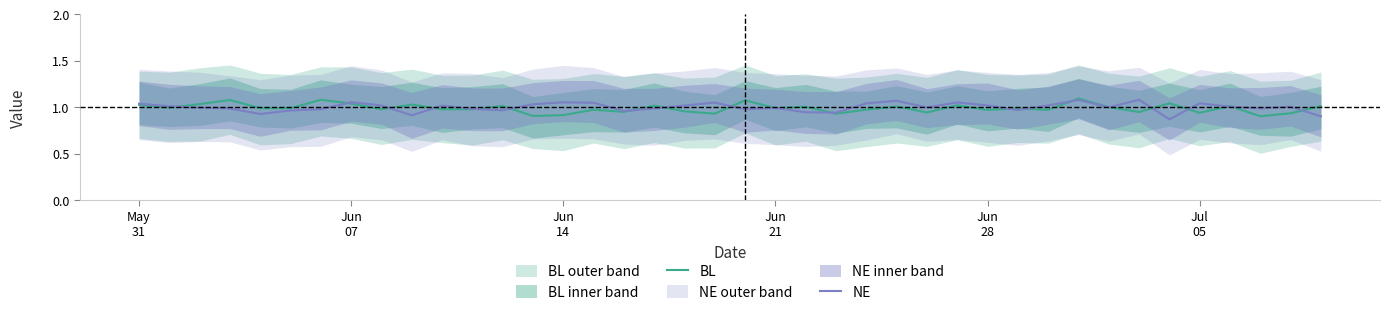

True or false: NE and BL intersect in this chart.

True